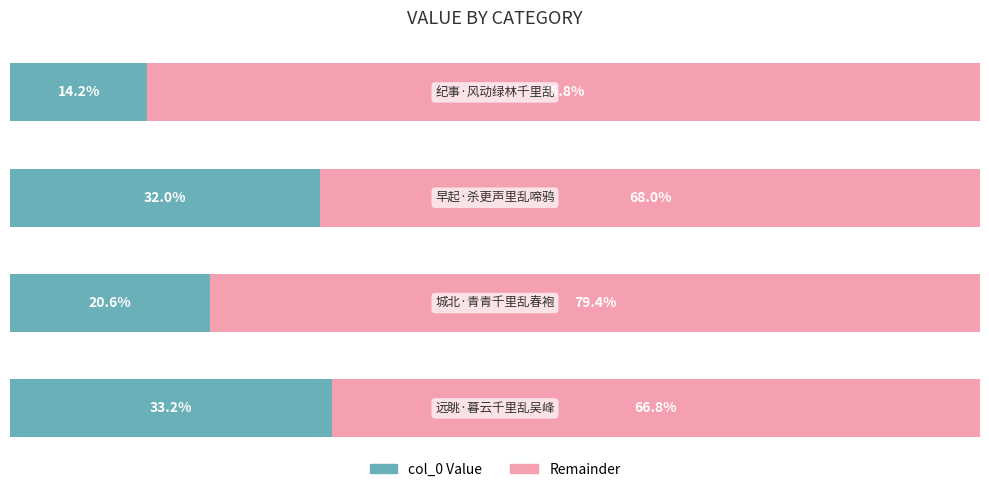

What are all the series names shown in the legend?

col_0 Value, Remainder